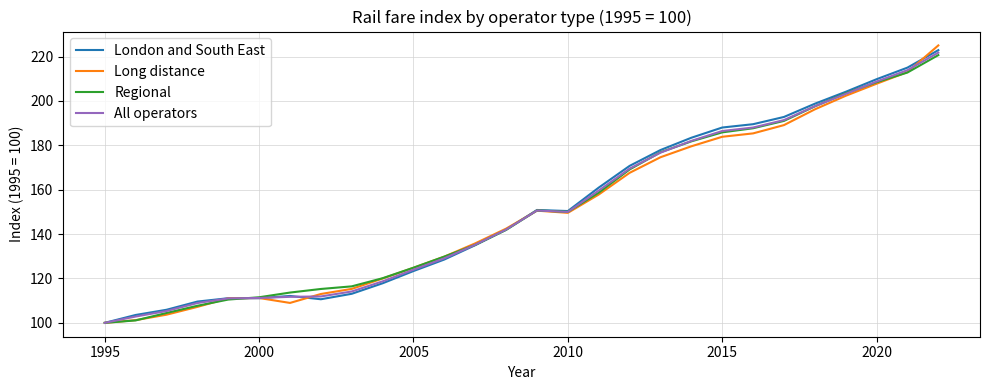

Which series has the widest spread of values?

Long distance